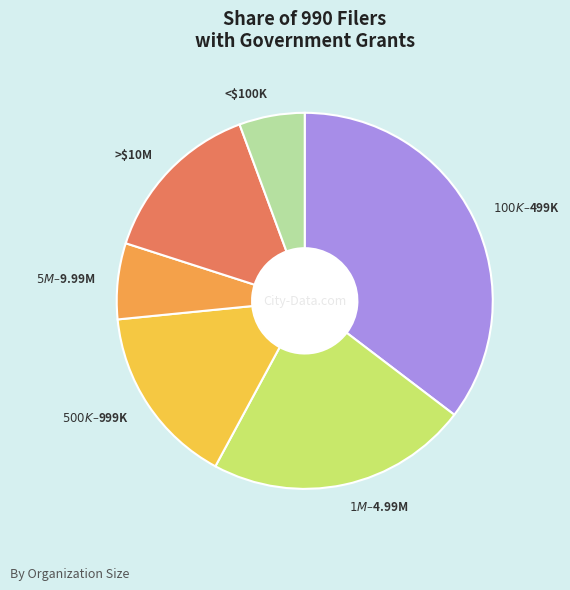

Which slice is the smallest?

Less than $100K